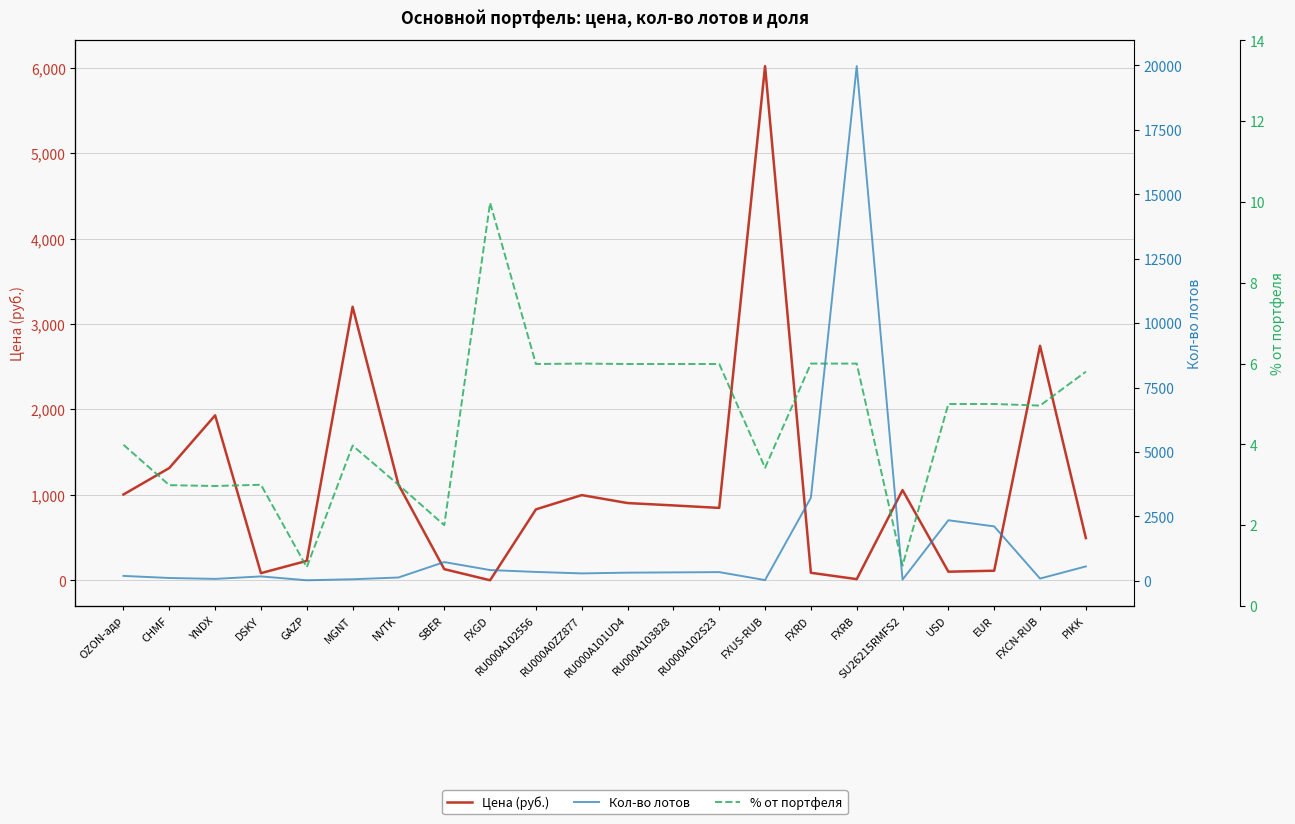

At RU000A103828, list the series in order from smallest to largest.

% от портфеля, Кол-во лотов, Цена (руб.)